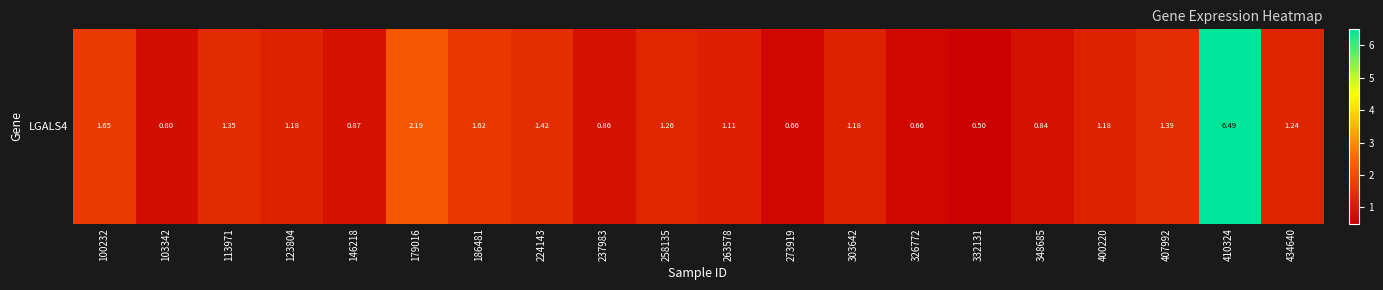

What is the change in value from 224143 to 348685?

-0.6